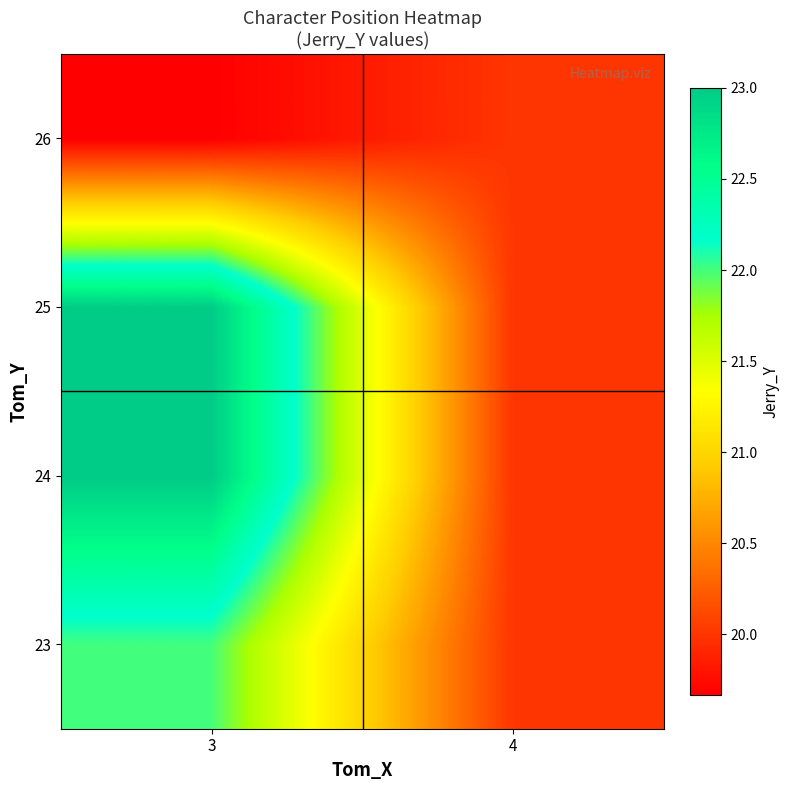

List the series in order of their peak value, lowest first.

26, 23, 24, 25